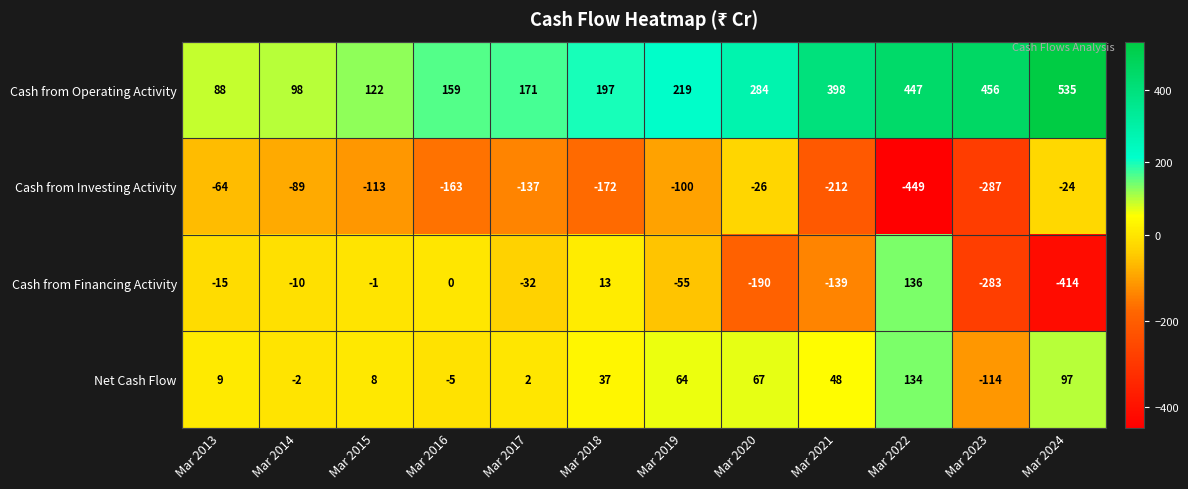

What is the greatest value displayed?

535